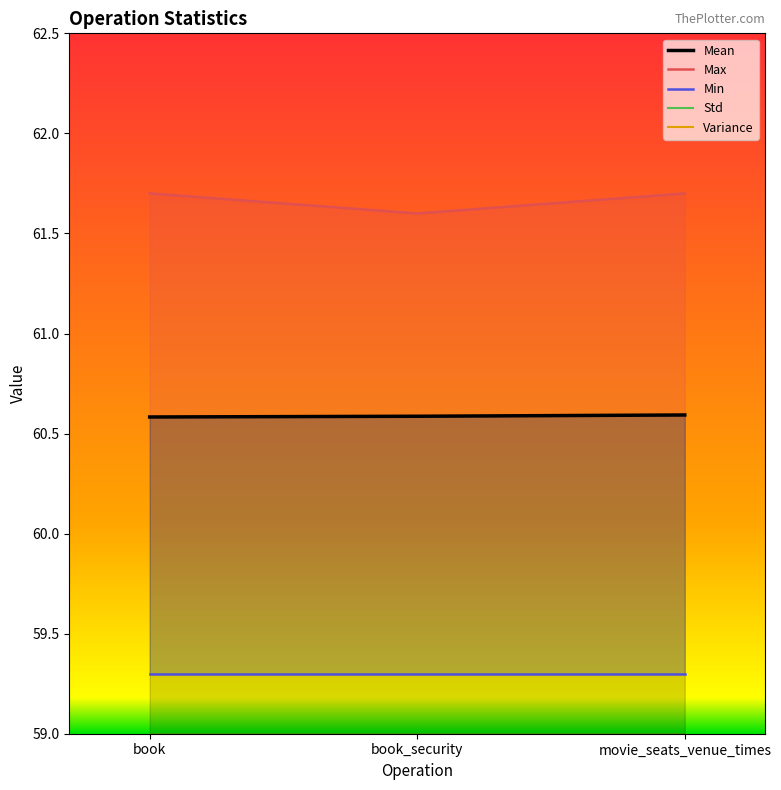

Between book and book_security, which series saw the biggest shift?

Max